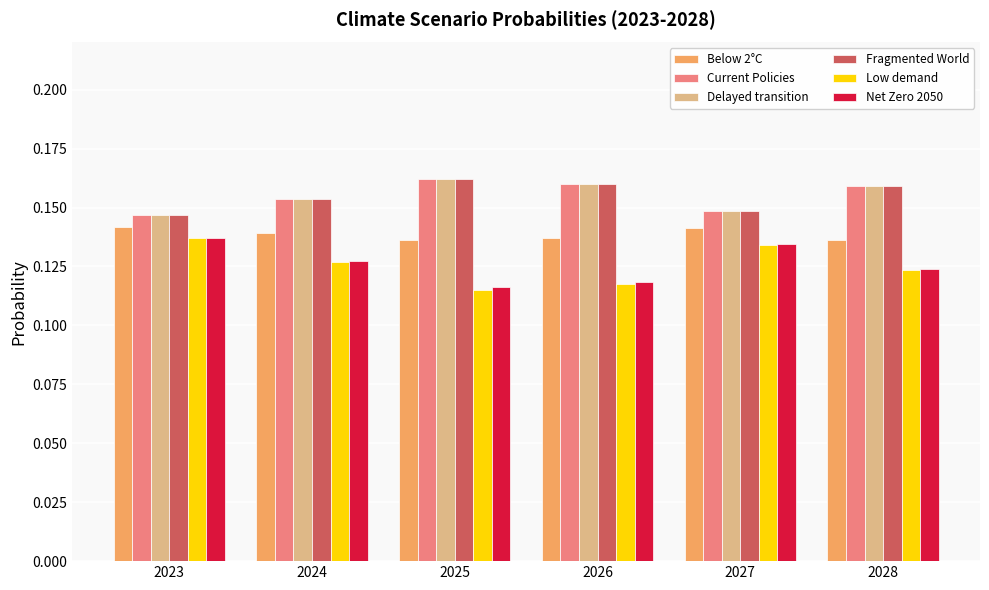

The value of Net Zero 2050 at 2027 is 0.2. True or false?

False